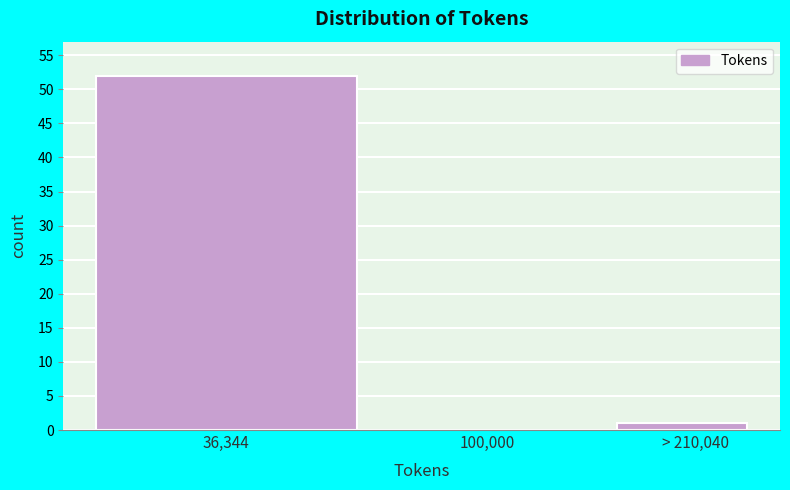

Reading right to left, extract all data points from this chart.

> 210,040=1	100,000=0	36,344=52